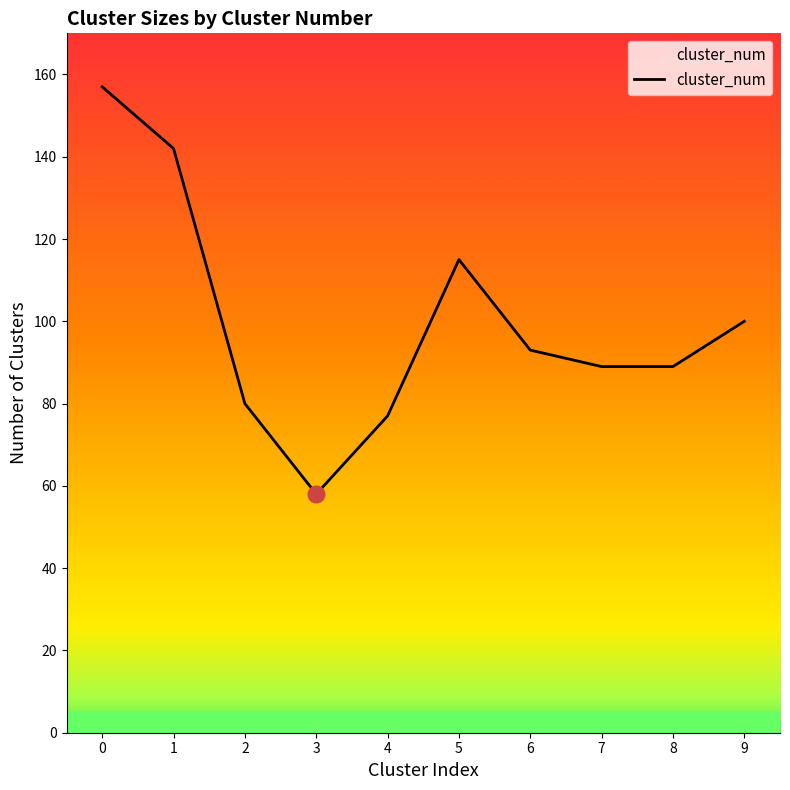

What is the difference between the values at 6 and 4?

16